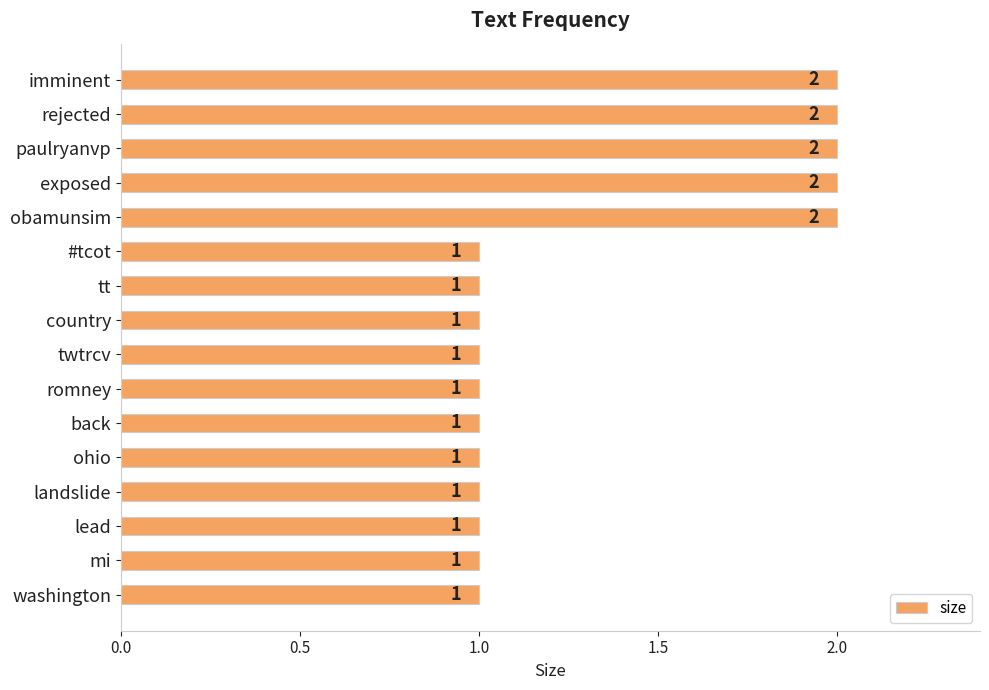

Reading top to bottom, what are all the values shown in this chart?

imminent=2	rejected=2	paulryanvp=2	exposed=2	obamunsim=2	#tcot=1	tt=1	country=1	twtrcv=1	romney=1	back=1	ohio=1	landslide=1	lead=1	mi=1	washington=1